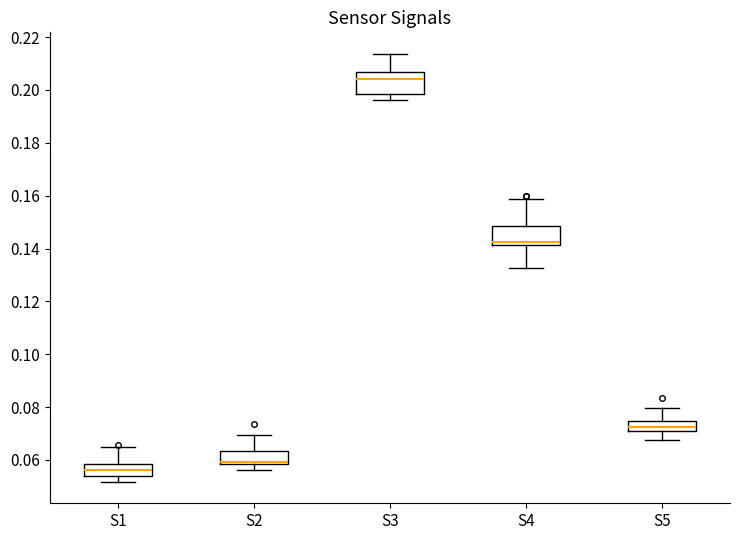

Reading left to right, transcribe this box plot: for each box, give where its median line is, the range the box spans, and where its two whiskers end, as read against the y-axis. The values are not printed on the chart, so give them approximately, as read against the axis.

S1: median 0.056, box 0.054 to 0.058, whiskers 0.052 to 0.064
S2: median 0.060 (drawn on the box's lower edge), box 0.058 to 0.064, whiskers 0.056 to 0.070
S3: median 0.204, box 0.198 to 0.206, whiskers 0.196 to 0.214
S4: median 0.142 (just above the box's lower edge), box 0.142 to 0.148, whiskers 0.132 to 0.158
S5: median 0.072, box 0.070 to 0.074, whiskers 0.068 to 0.080